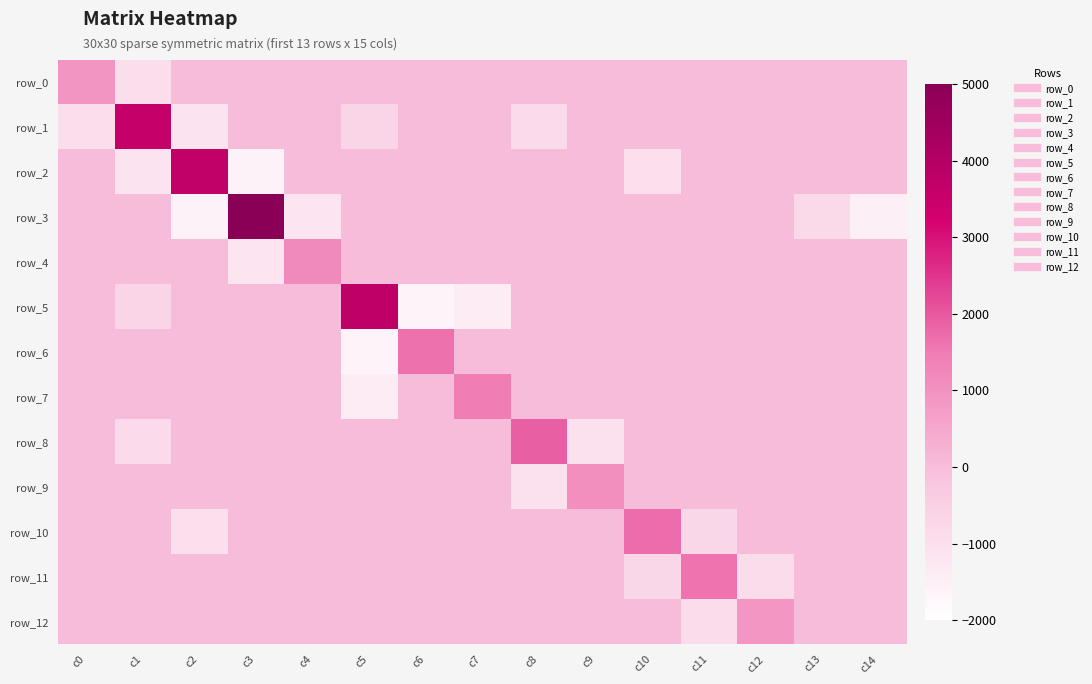

Reading right to left, extract all data points from this chart.

row_0: c14=0.0	c13=0.0	c12=0.0	c11=0.0	c10=0.0	c9=0.0	c8=0.0	c7=0.0	c6=0.0	c5=0.0	c4=0.0	c3=0.0	c2=0.0	c1=-935.5	c0=914.8
row_1: c14=0.0	c13=0.0	c12=0.0	c11=0.0	c10=0.0	c9=0.0	c8=-862.6	c7=0.0	c6=0.0	c5=-686.0	c4=0.0	c3=0.0	c2=-1116.8	c1=3599.8	c0=-935.5
row_2: c14=0.0	c13=0.0	c12=0.0	c11=0.0	c10=-984.2	c9=0.0	c8=0.0	c7=0.0	c6=0.0	c5=0.0	c4=0.0	c3=-1572.9	c2=3675.2	c1=-1116.8	c0=0.0
row_3: c14=-1482.5	c13=-795.3	c12=0.0	c11=0.0	c10=0.0	c9=0.0	c8=0.0	c7=0.0	c6=0.0	c5=0.0	c4=-1163.0	c3=5011.6	c2=-1572.9	c1=0.0	c0=0.0
row_4: c14=0.0	c13=0.0	c12=0.0	c11=0.0	c10=0.0	c9=0.0	c8=0.0	c7=0.0	c6=0.0	c5=0.0	c4=1164.2	c3=-1163.0	c2=0.0	c1=0.0	c0=0.0
row_5: c14=0.0	c13=0.0	c12=0.0	c11=0.0	c10=0.0	c9=0.0	c8=0.0	c7=-1422.6	c6=-1637.6	c5=3749.8	c4=0.0	c3=0.0	c2=0.0	c1=-686.0	c0=0.0
row_6: c14=0.0	c13=0.0	c12=0.0	c11=0.0	c10=0.0	c9=0.0	c8=0.0	c7=0.0	c6=1641.3	c5=-1637.6	c4=0.0	c3=0.0	c2=0.0	c1=0.0	c0=0.0
row_7: c14=0.0	c13=0.0	c12=0.0	c11=0.0	c10=0.0	c9=0.0	c8=0.0	c7=1424.5	c6=0.0	c5=-1422.6	c4=0.0	c3=0.0	c2=0.0	c1=0.0	c0=0.0
row_8: c14=0.0	c13=0.0	c12=0.0	c11=0.0	c10=0.0	c9=-1034.1	c8=1898.5	c7=0.0	c6=0.0	c5=0.0	c4=0.0	c3=0.0	c2=0.0	c1=-862.6	c0=0.0
row_9: c14=0.0	c13=0.0	c12=0.0	c11=0.0	c10=0.0	c9=1035.3	c8=-1034.1	c7=0.0	c6=0.0	c5=0.0	c4=0.0	c3=0.0	c2=0.0	c1=0.0	c0=0.0
row_10: c14=0.0	c13=0.0	c12=0.0	c11=-727.9	c10=1713.3	c9=0.0	c8=0.0	c7=0.0	c6=0.0	c5=0.0	c4=0.0	c3=0.0	c2=-984.2	c1=0.0	c0=0.0
row_11: c14=0.0	c13=0.0	c12=-890.3	c11=1620.1	c10=-727.9	c9=0.0	c8=0.0	c7=0.0	c6=0.0	c5=0.0	c4=0.0	c3=0.0	c2=0.0	c1=0.0	c0=0.0
row_12: c14=0.0	c13=0.0	c12=891.5	c11=-890.3	c10=0.0	c9=0.0	c8=0.0	c7=0.0	c6=0.0	c5=0.0	c4=0.0	c3=0.0	c2=0.0	c1=0.0	c0=0.0